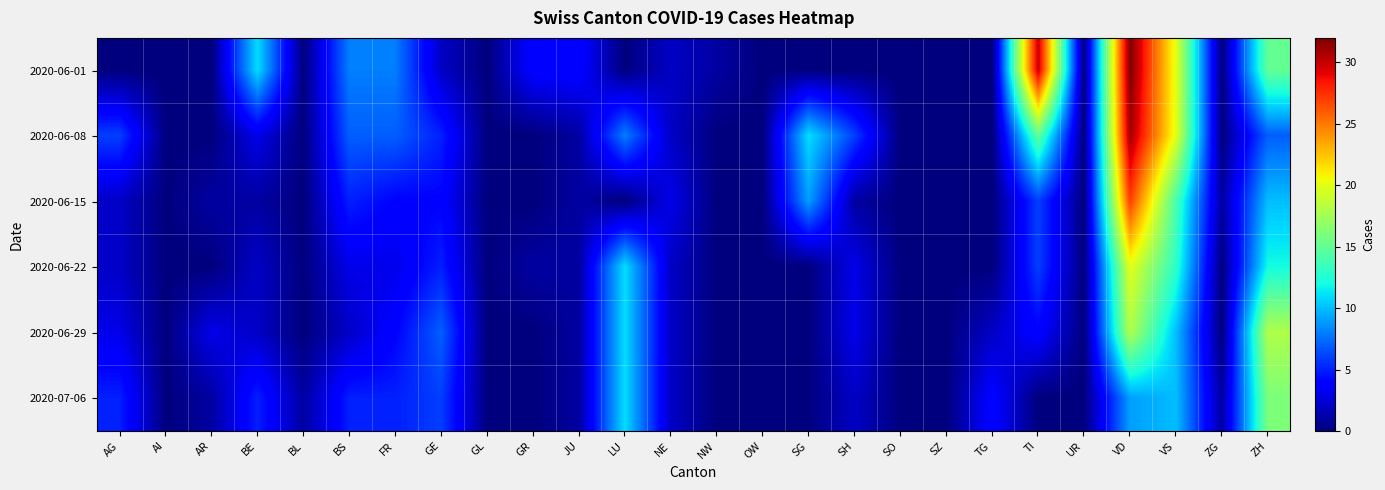

Reading left to right, what are all the values shown in this chart?

2020-06-01: AG=0	AI=0	AR=0	BE=11	BL=0	BS=8	FR=8	GE=2	GL=0	GR=4	JU=4	LU=0	NE=2	NW=1	OW=0	SG=0	SH=0	SO=0	SZ=0	TG=0	TI=30	UR=0	VD=32	VS=20	ZG=0	ZH=15
2020-06-08: AG=6	AI=0	AR=0	BE=3	BL=0	BS=7	FR=7	GE=5	GL=0	GR=0	JU=1	LU=8	NE=2	NW=0	OW=0	SG=11	SH=6	SO=0	SZ=0	TG=0	TI=15	UR=0	VD=31	VS=20	ZG=0	ZH=7
2020-06-15: AG=2	AI=0	AR=1	BE=1	BL=0	BS=5	FR=4	GE=4	GL=0	GR=0	JU=1	LU=0	NE=3	NW=0	OW=0	SG=9	SH=1	SO=0	SZ=0	TG=0	TI=6	UR=0	VD=27	VS=14	ZG=1	ZH=10
2020-06-22: AG=2	AI=0	AR=0	BE=2	BL=0	BS=3	FR=3	GE=5	GL=0	GR=1	JU=1	LU=11	NE=2	NW=0	OW=0	SG=0	SH=3	SO=0	SZ=0	TG=0	TI=6	UR=0	VD=20	VS=13	ZG=0	ZH=12
2020-06-29: AG=3	AI=0	AR=3	BE=2	BL=0	BS=2	FR=4	GE=7	GL=0	GR=0	JU=1	LU=11	NE=2	NW=0	OW=0	SG=0	SH=3	SO=0	SZ=0	TG=2	TI=4	UR=0	VD=18	VS=10	ZG=0	ZH=18
2020-07-06: AG=5	AI=0	AR=1	BE=5	BL=1	BS=5	FR=5	GE=6	GL=0	GR=0	JU=1	LU=11	NE=2	NW=0	OW=0	SG=0	SH=2	SO=0	SZ=0	TG=4	TI=0	UR=0	VD=9	VS=10	ZG=1	ZH=16